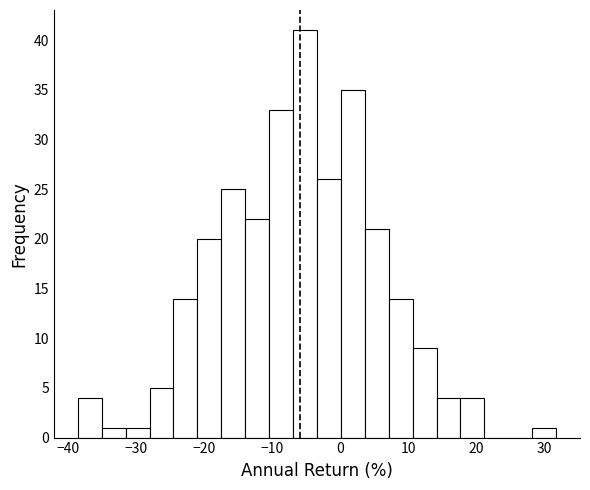

Read against the x-axis, roughly where is the centre of the tallest bar?

-5